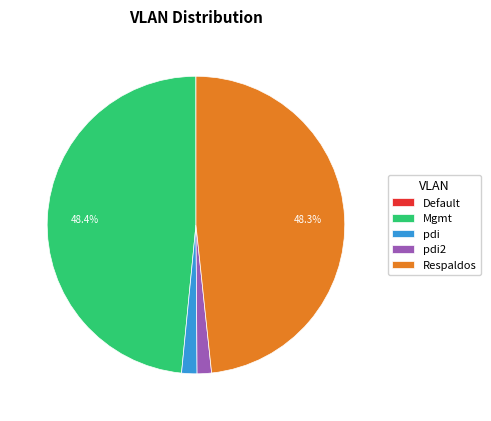

The Mgmt slice represents 59% of the pie. True or false?

False